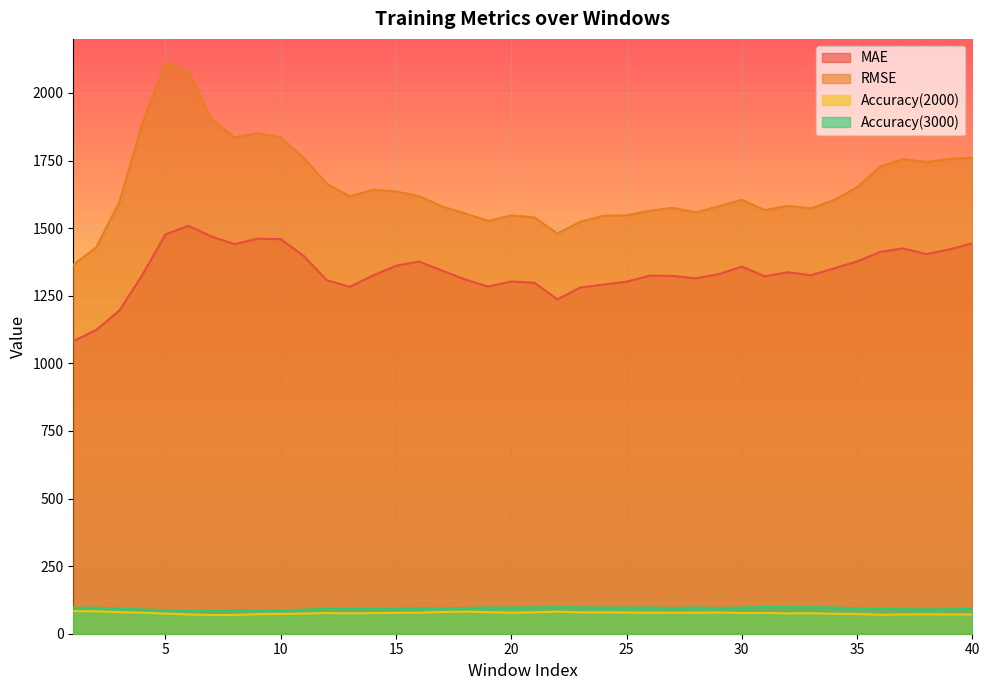

Is it true that Accuracy(2000) equals 79.7 at 3?

True